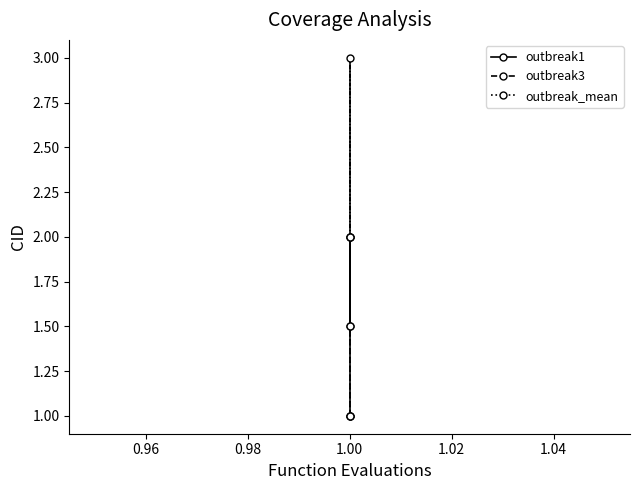

The value of outbreak3 at 1.00 is 3.4. True or false?

False